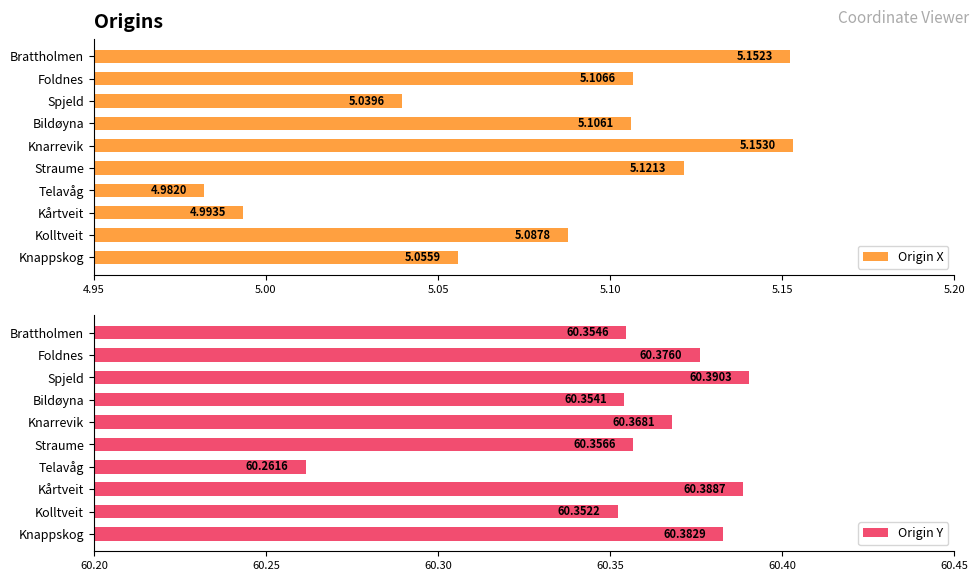

Where is Origin X nearest to the value 5?

Kårtveit